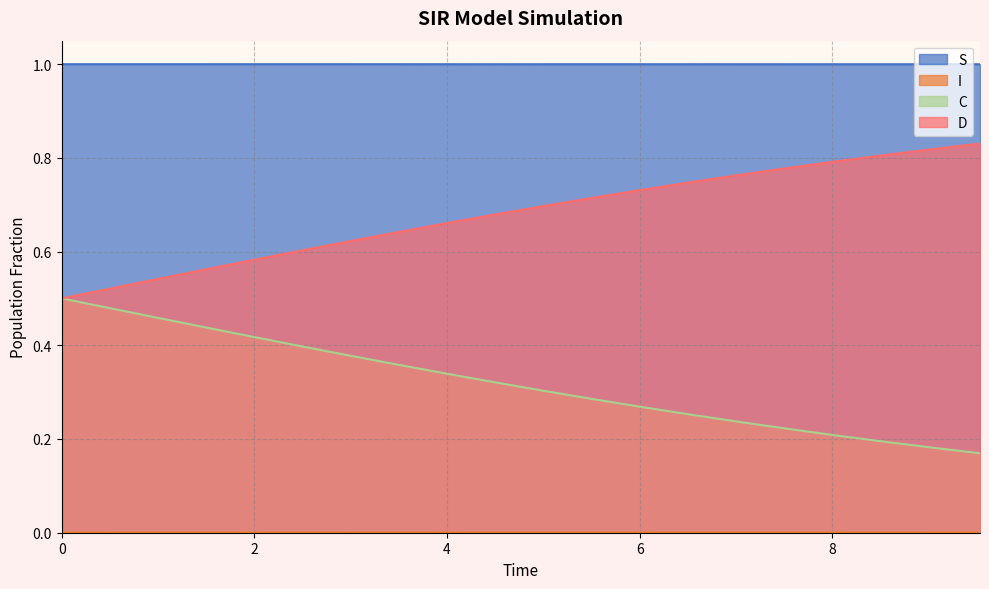

What is the sum of all C values?

6.4